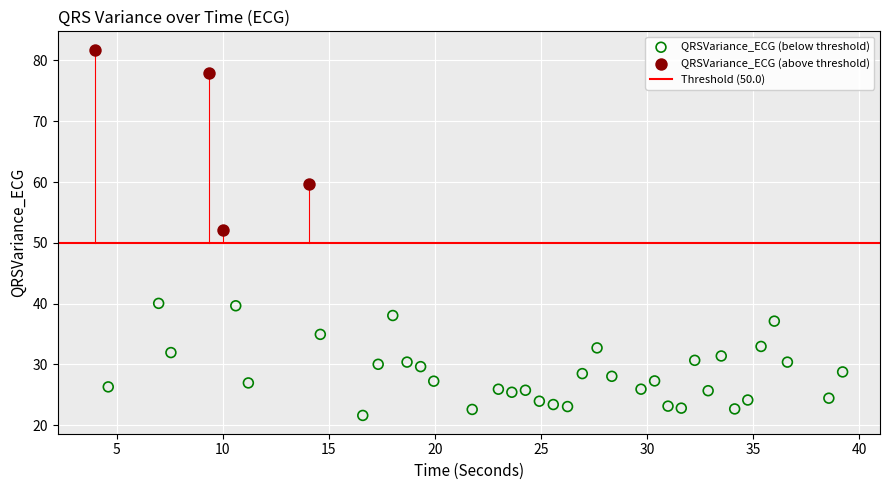

Which series contains the highest Y value?

QRSVariance_ECG (above threshold)